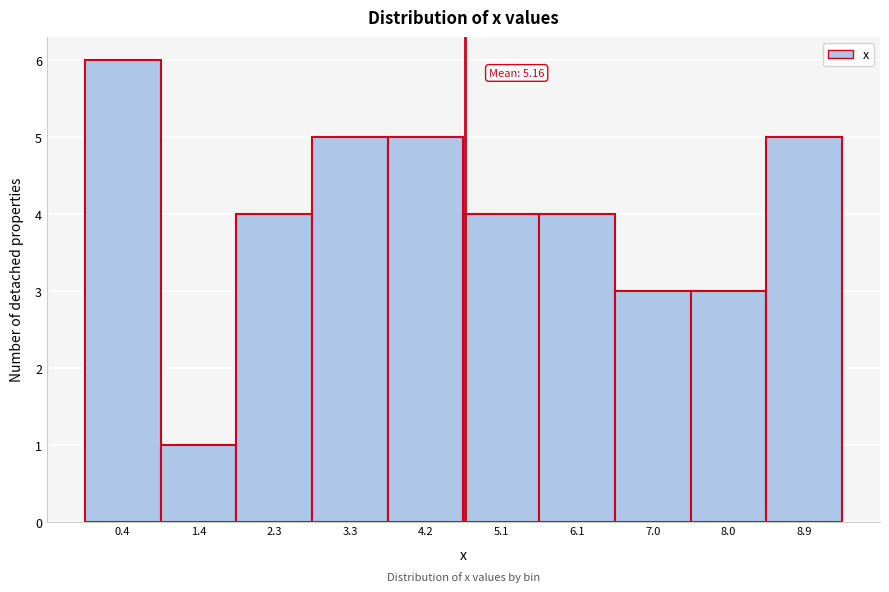

Reading left to right, transcribe all the data shown in this chart.

0.4=6	1.4=1	2.3=4	3.3=5	4.2=5	5.1=4	6.1=4	7.0=3	8.0=3	8.9=5